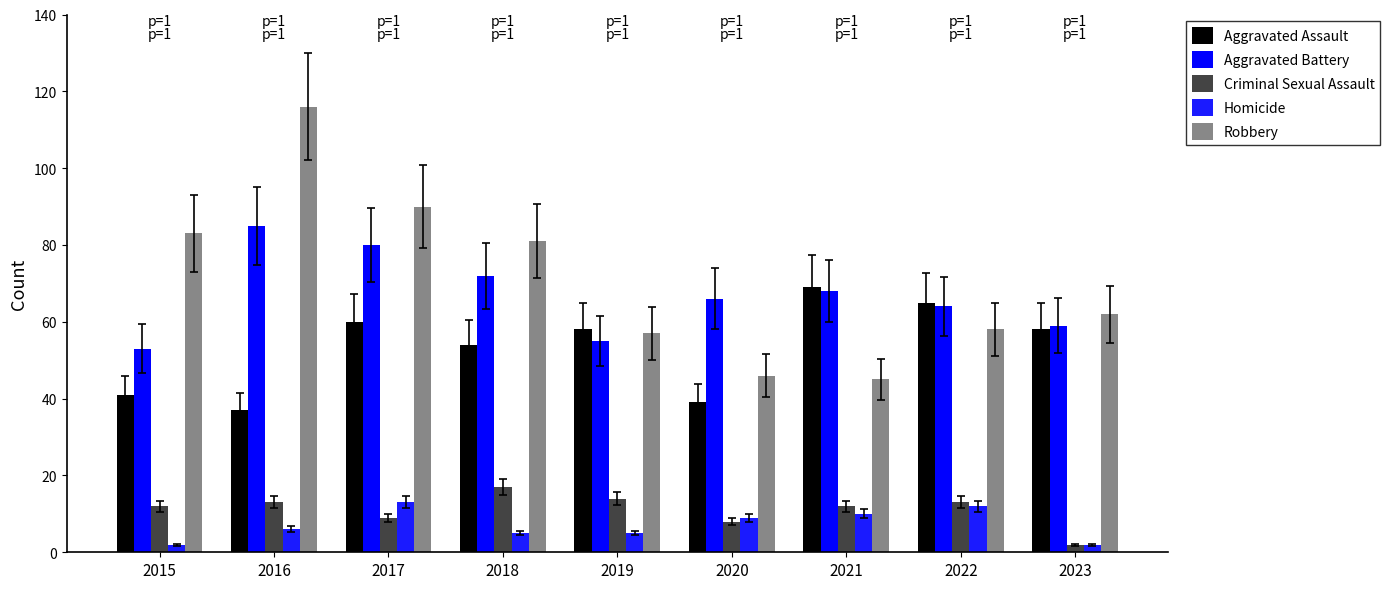

At 2022, list the series in order from largest to smallest.

Aggravated Assault, Aggravated Battery, Robbery, Criminal Sexual Assault, Homicide